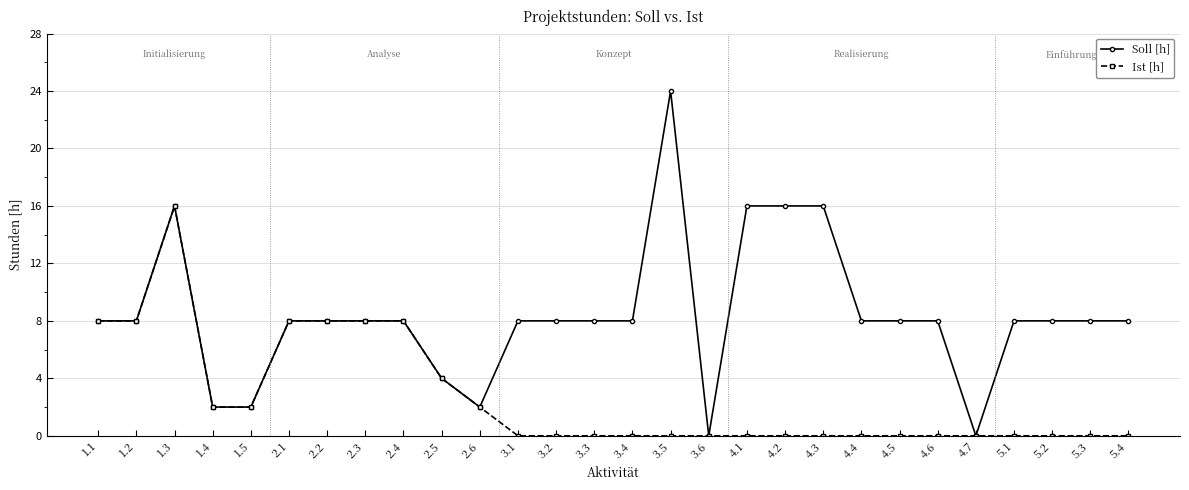

True or false: Ist [h] has more than 0 points higher than both neighbors.

True